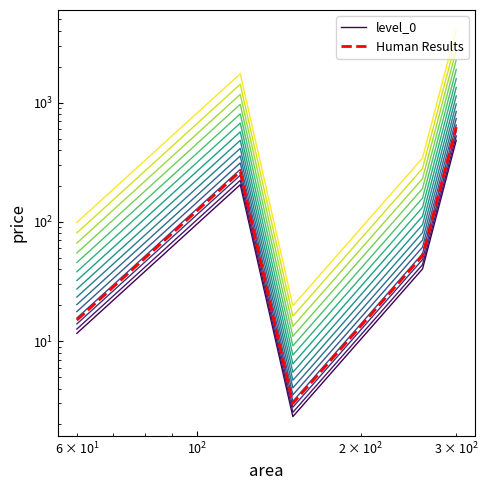

How many interior local peaks does the Human Results series have?

1